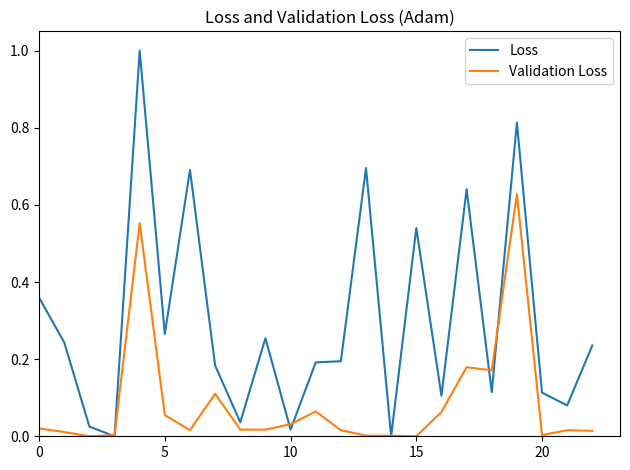

Rank the series by their maximum value, from highest to lowest.

Loss, Validation Loss